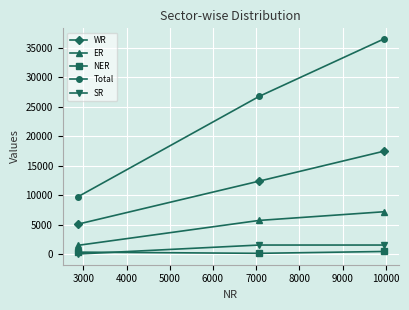

What is the minimum value for WR?

5075